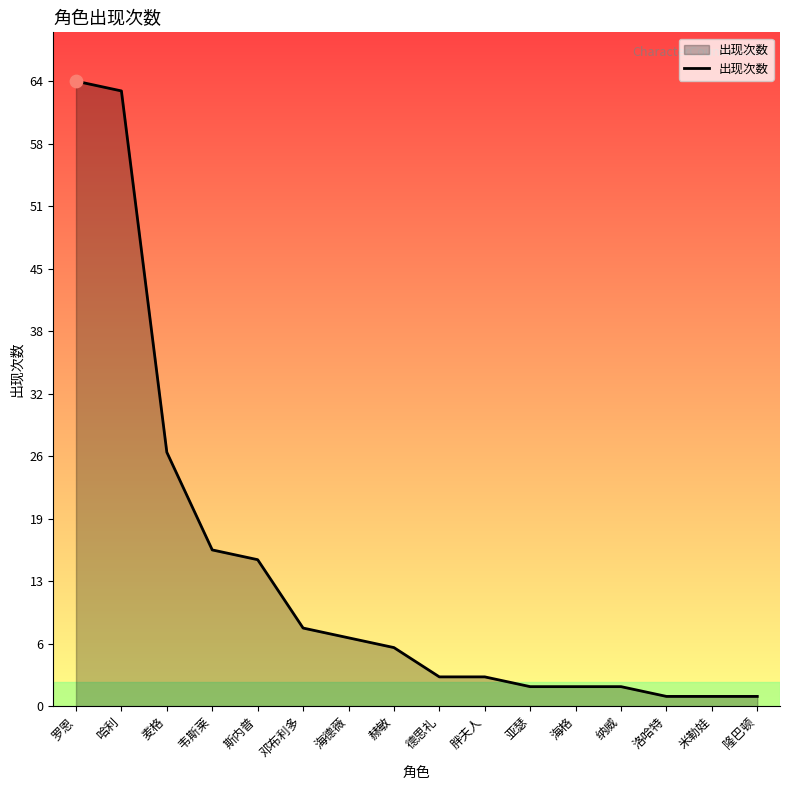

Which has a higher value, 胖夫人 or 赫敏?

赫敏